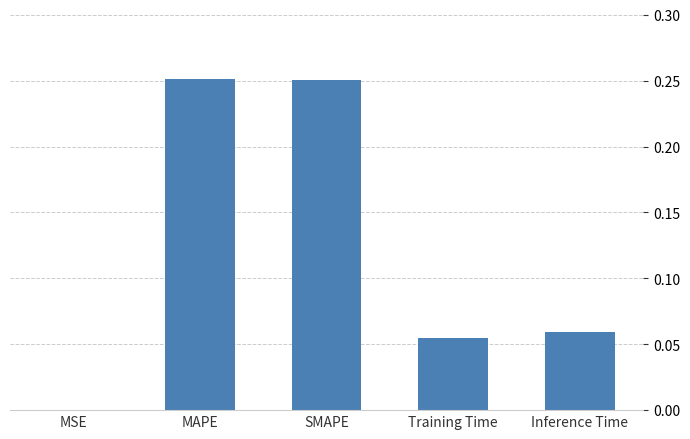

The value at MAPE is 0.4. True or false?

False